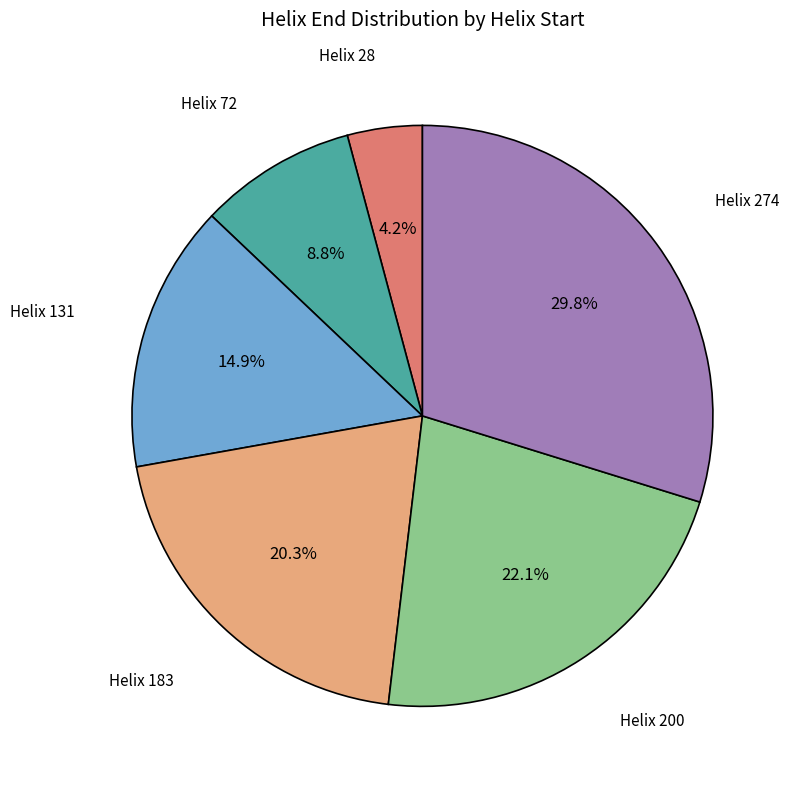

Is there a majority slice in this chart?

No